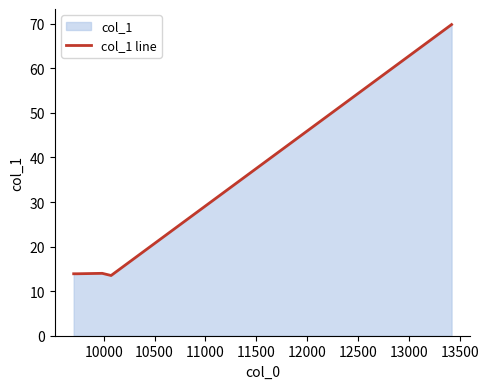

What is the value of the 2nd point from the left?

13.9